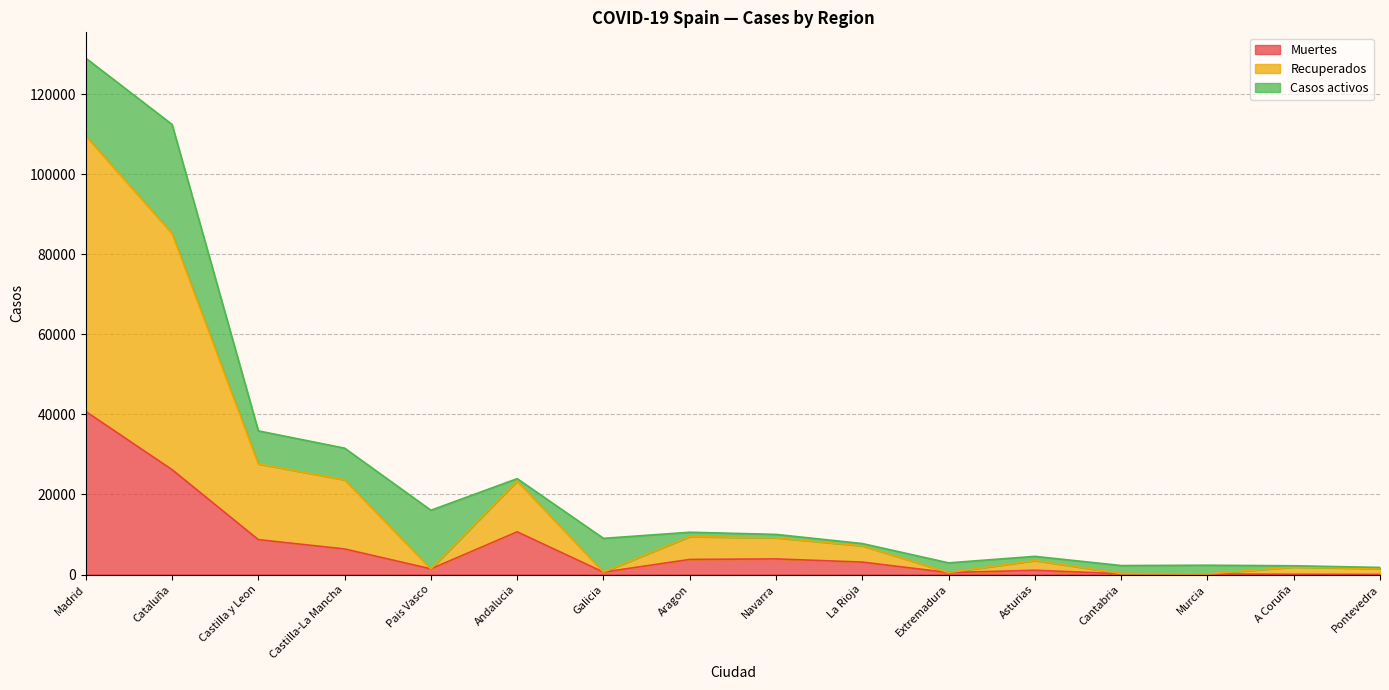

Between Aragon and Cantabria, which is larger?

Aragon